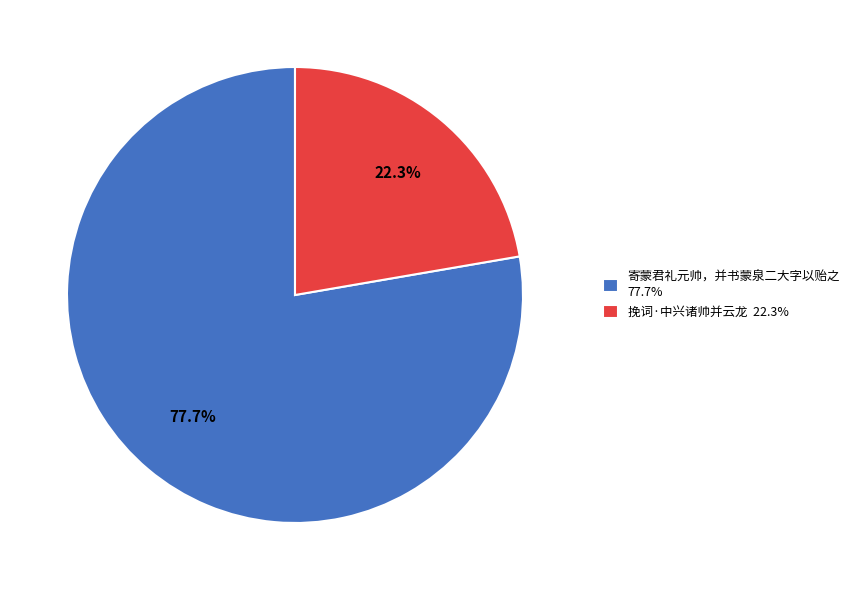

Does any single category account for the majority?

Yes